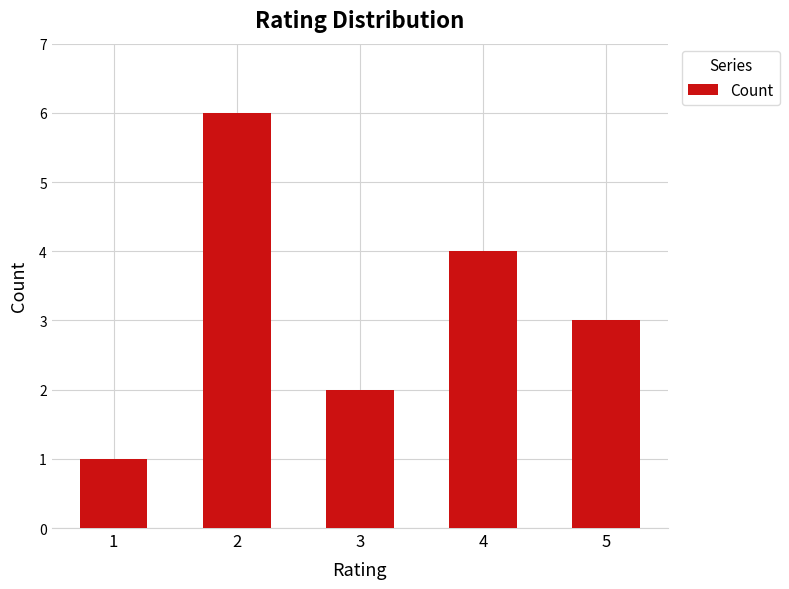

What is the ratio of the value at 5 to the value at 2?

0.5